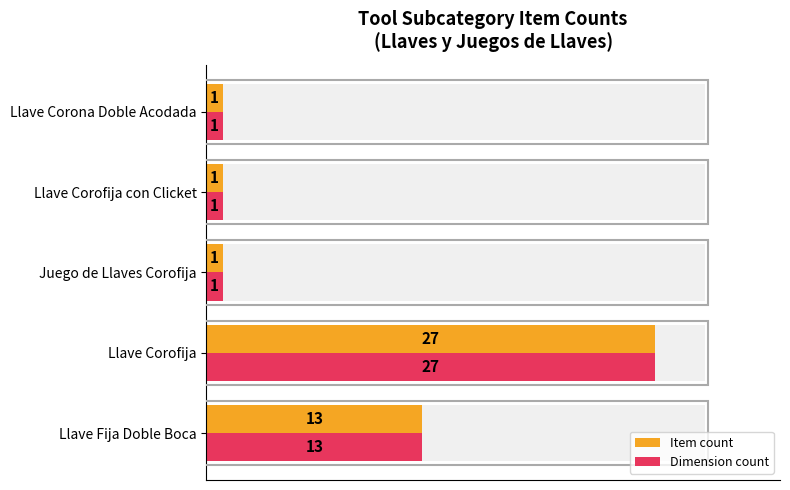

What is the sum of all Item count values?

43